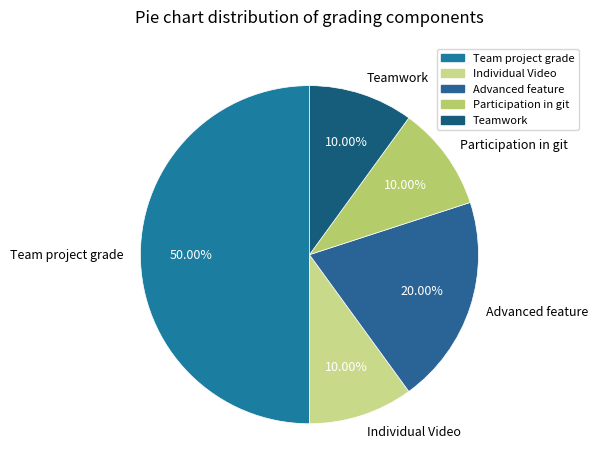

Does Teamwork represent more than half of the total?

No